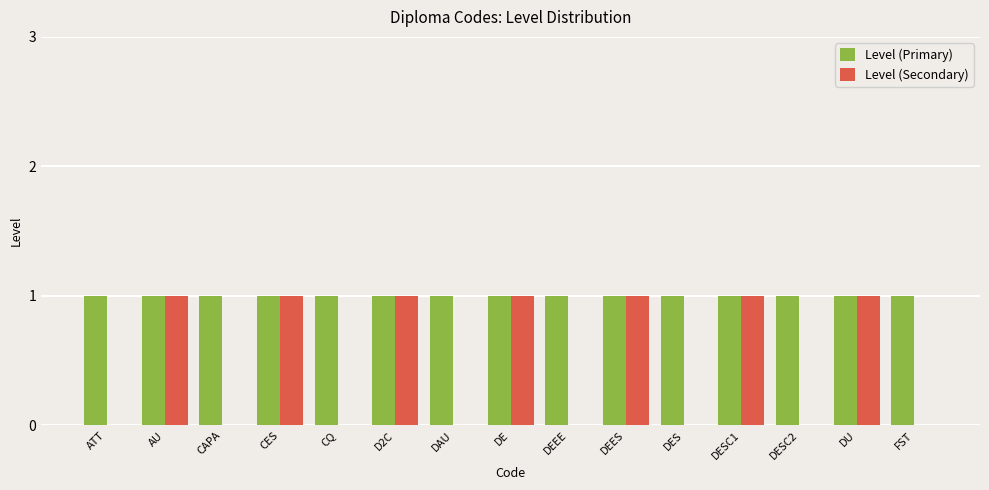

Is the value of Level (Primary) at CES greater than the value of Level (Secondary) at ATT?

Yes